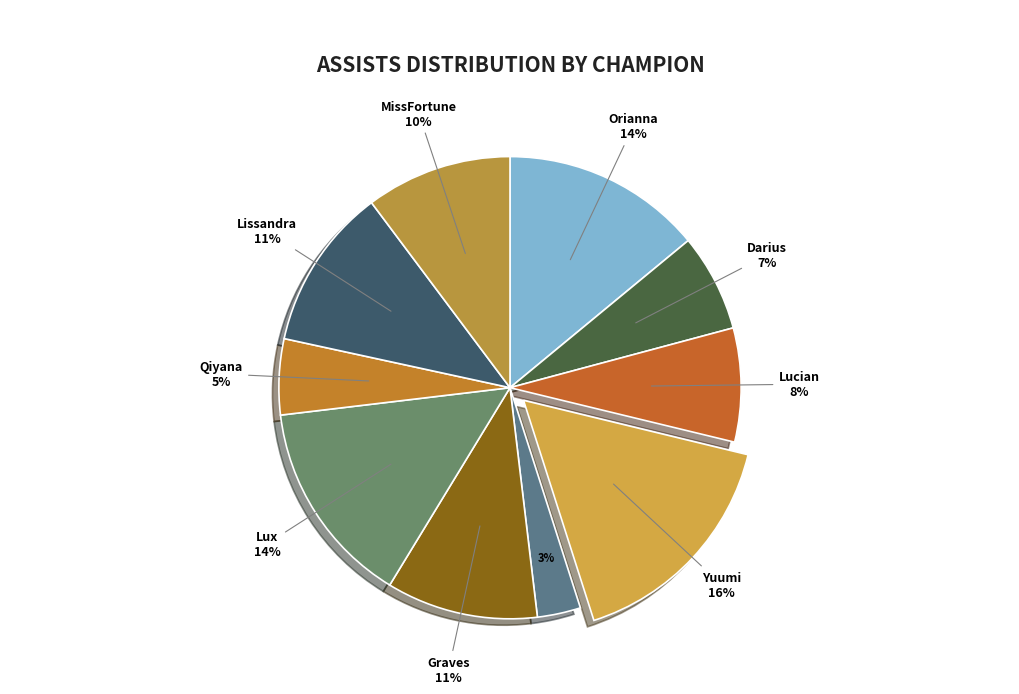

How many slices are in this pie chart?

10